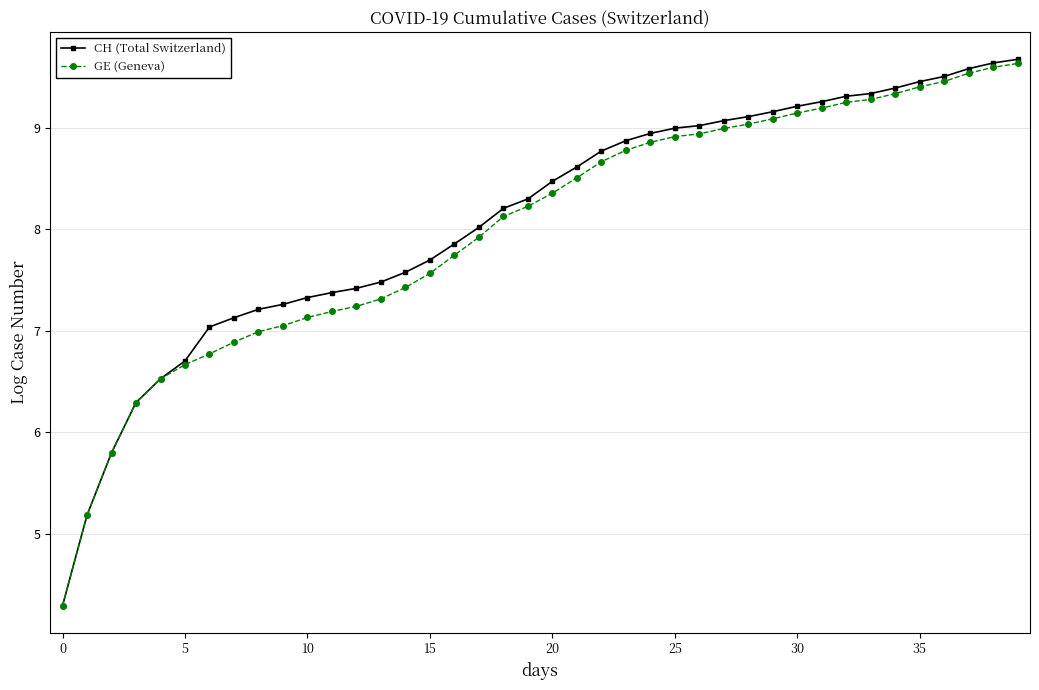

True or false: GE (Geneva) has more than 2 points higher than both neighbors.

False